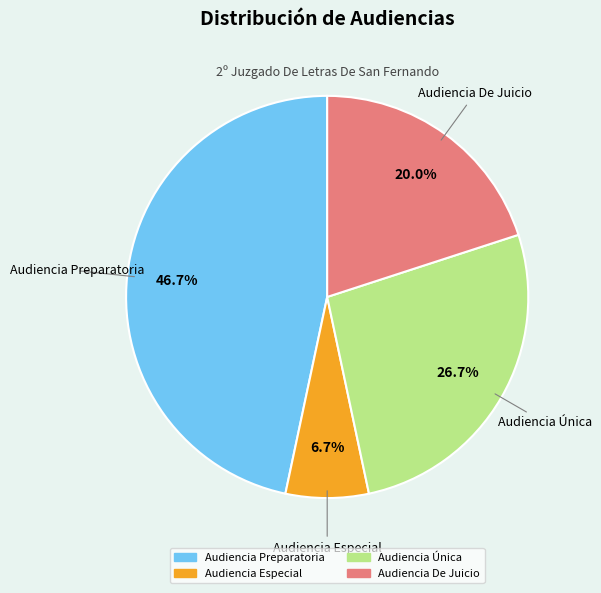

What percentage is the Audiencia De Juicio slice, to the nearest percent?

20%